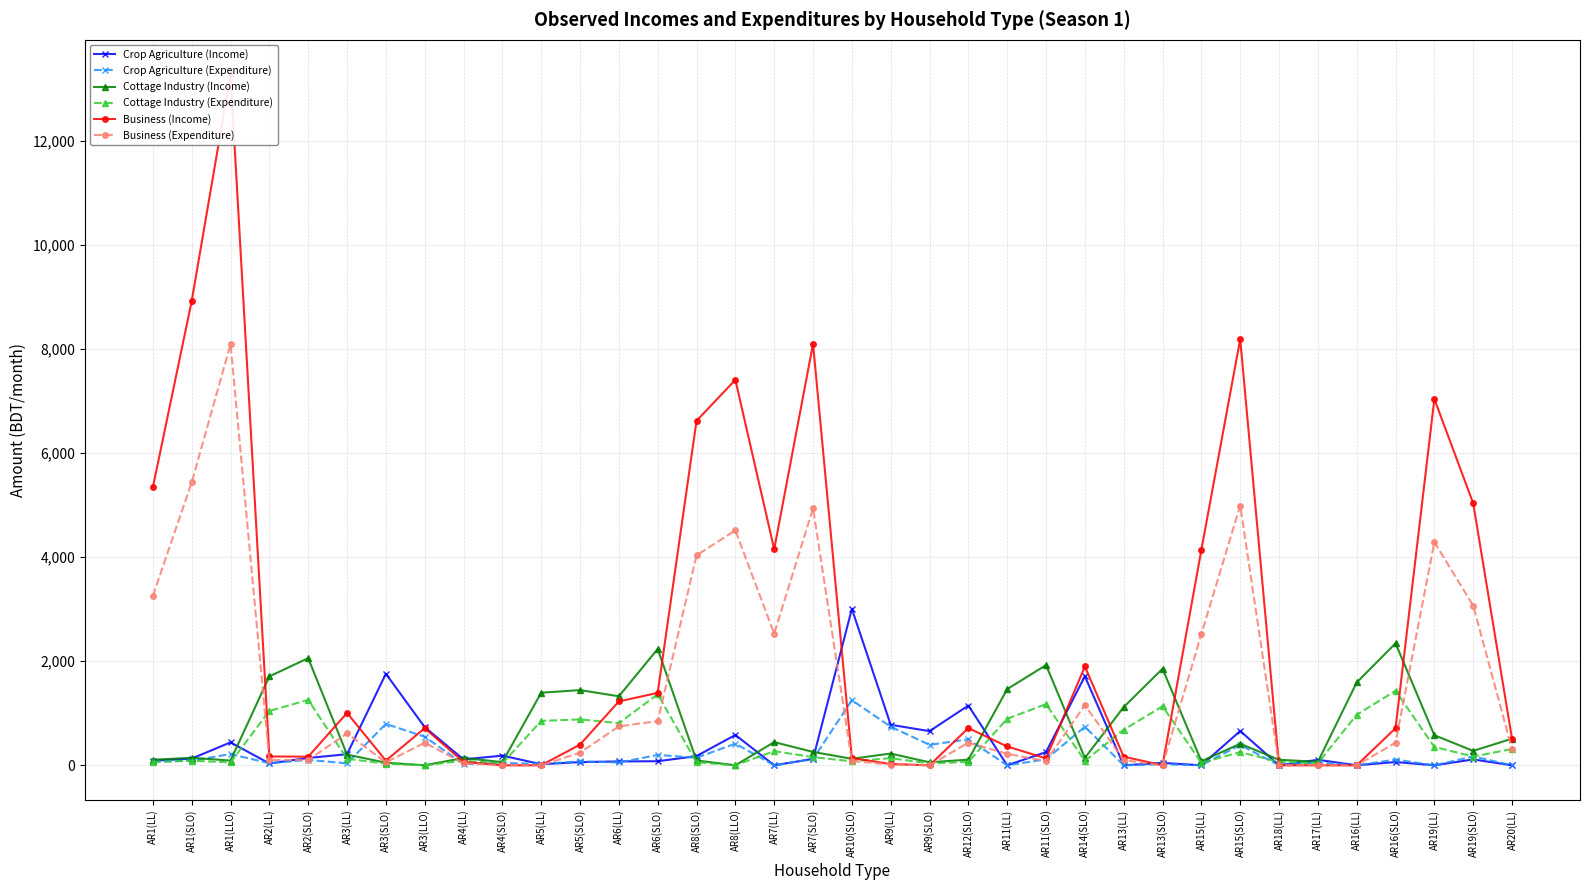

How many interior local valleys does the Crop Agriculture (Expenditure) series have?

14